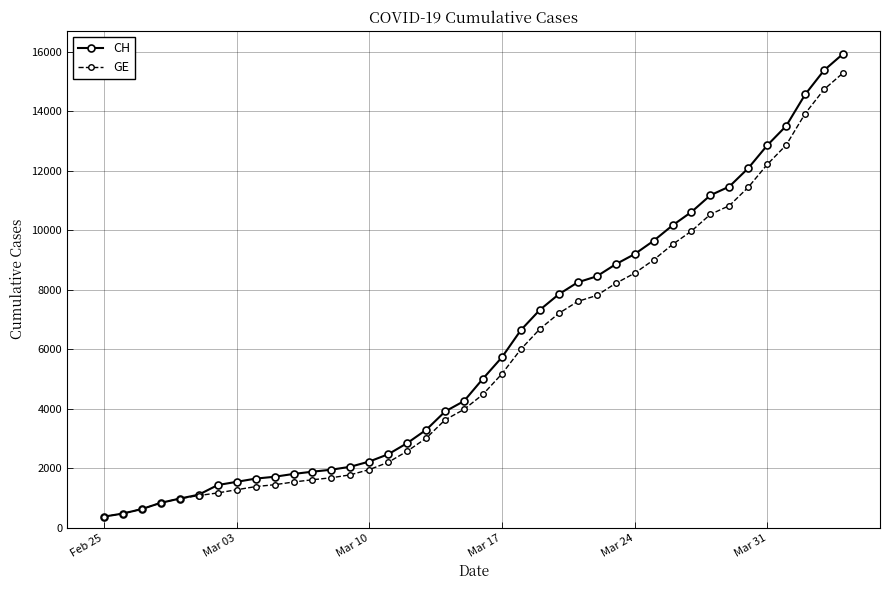

What is the lowest value of the CH series?

375